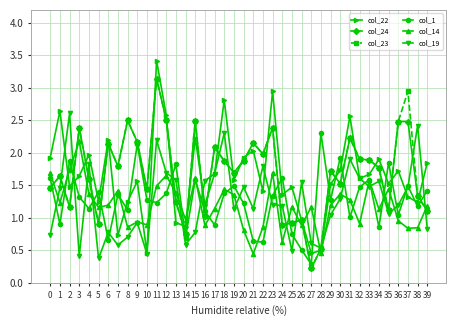

Which series has the widest spread of values?

col_22